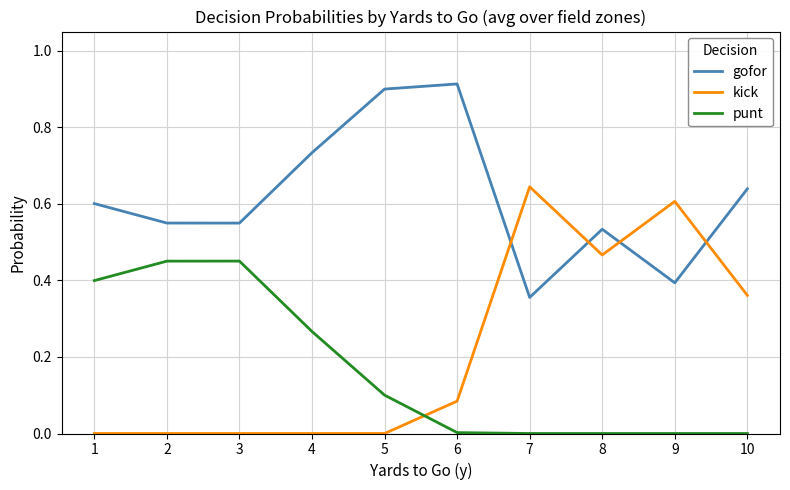

At which label does kick reach its peak?

7